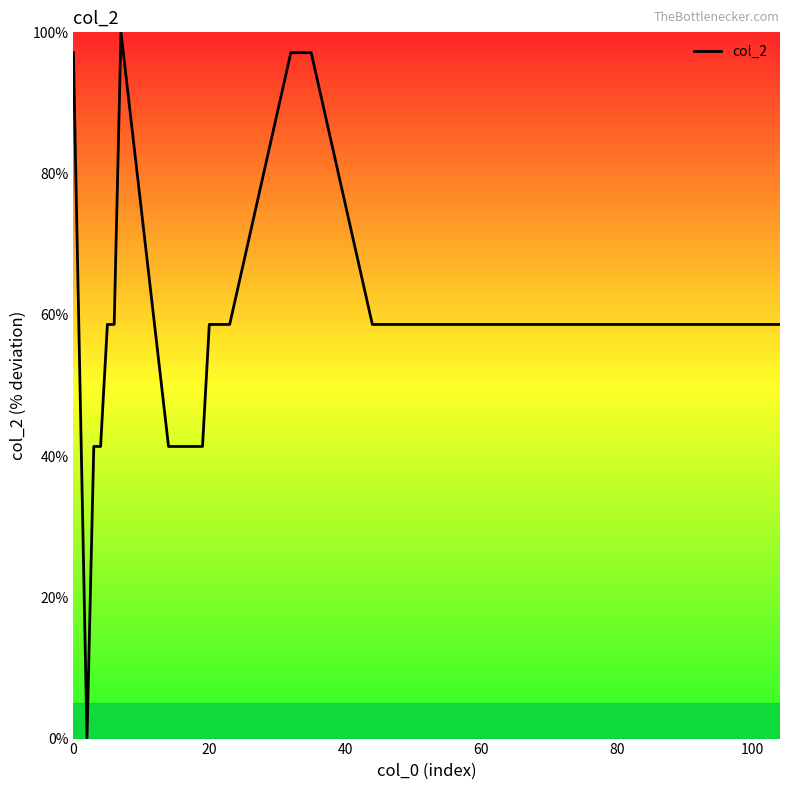

What is the maximum value shown in the chart?

100.0